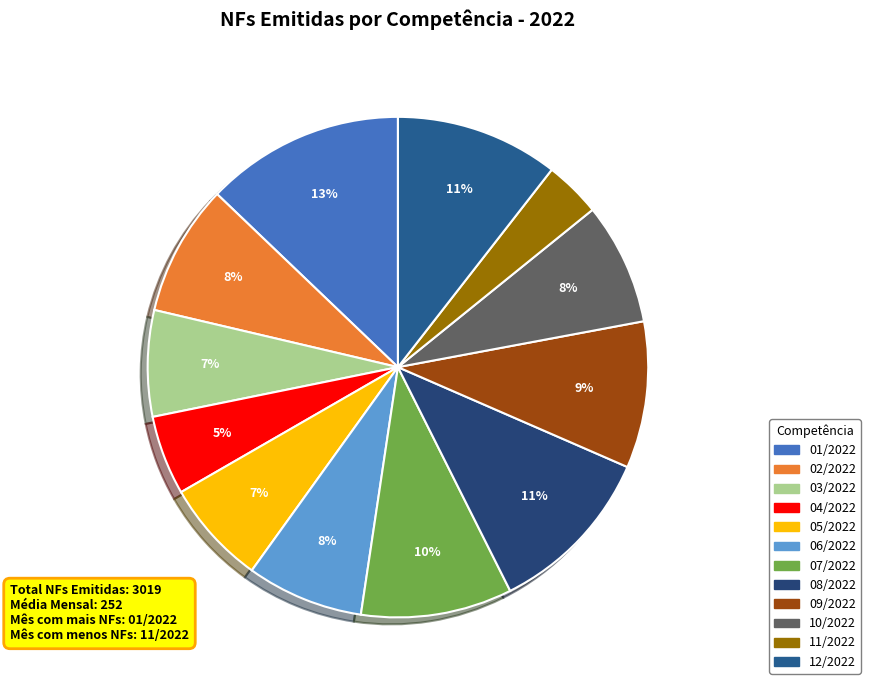

What is the change in value from 10/2022 to 11/2022?

-128